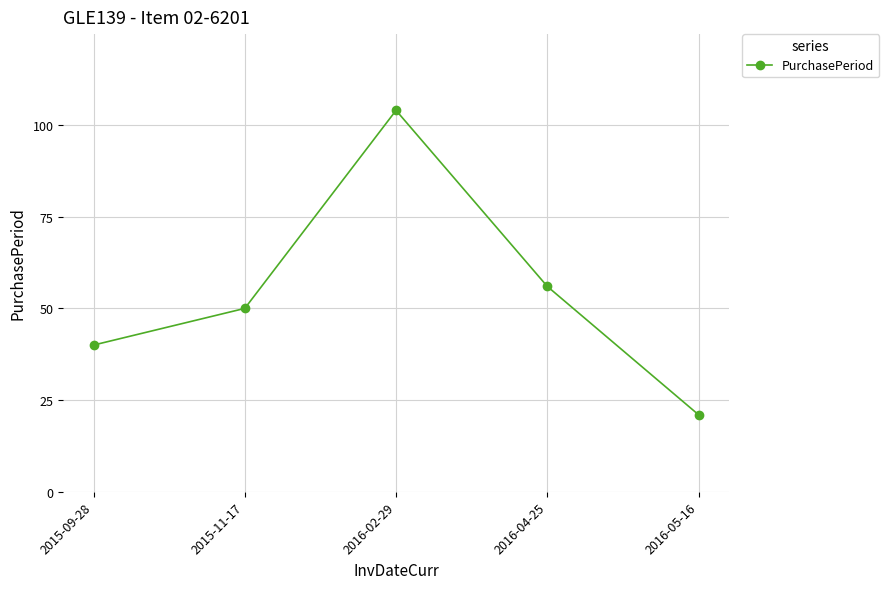

Reading right to left, extract all data points from this chart.

21	56	104	50	40